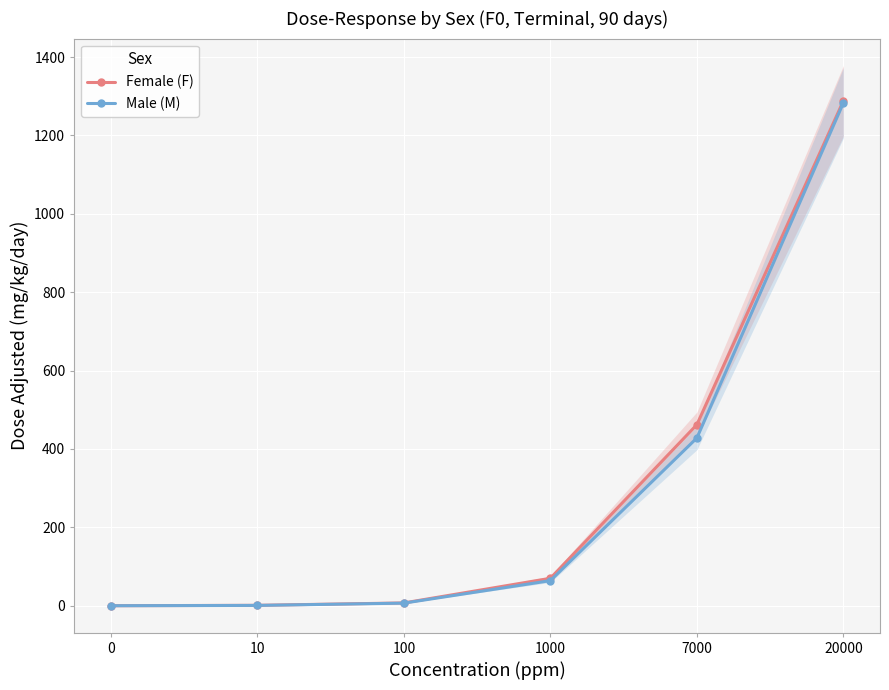

Between 1000 and 7000, which is larger?

7000